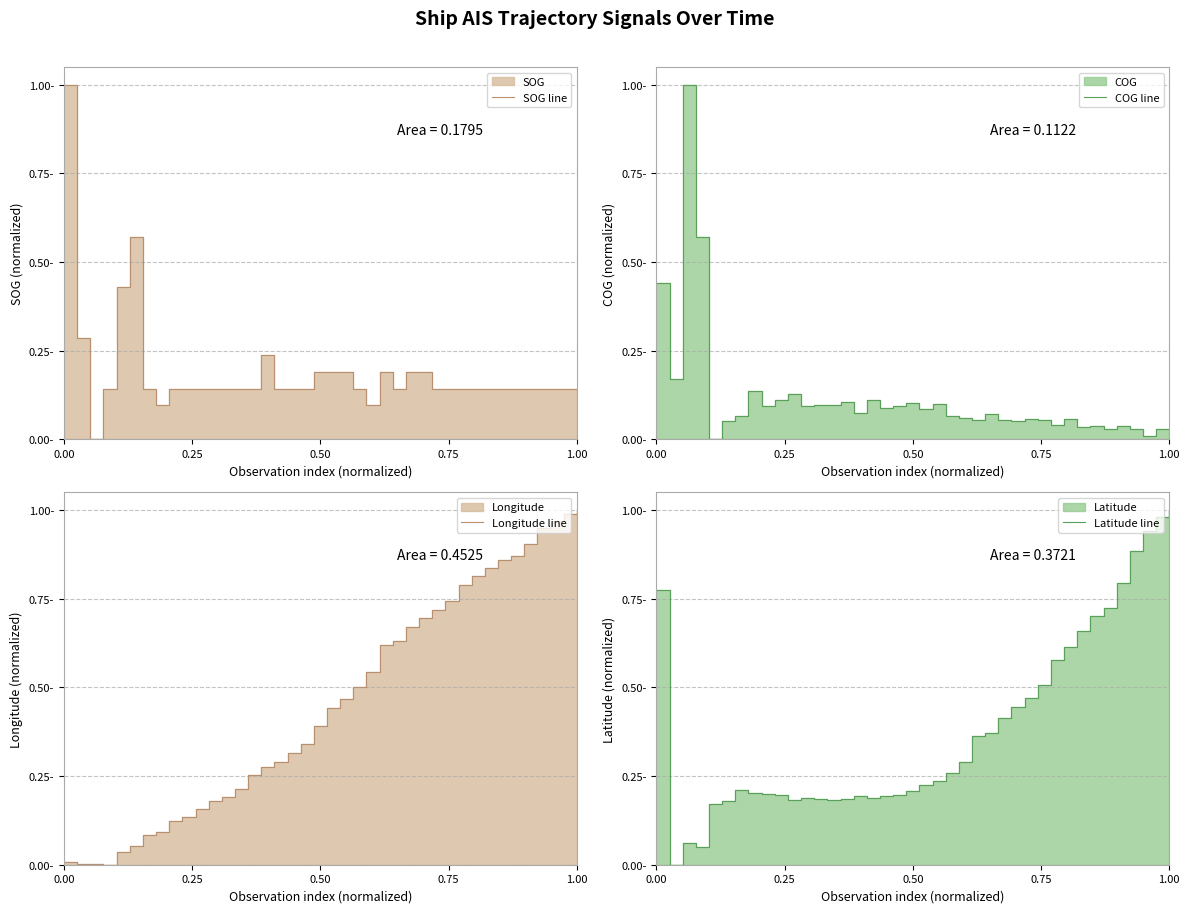

Between which two adjacent categories do Longitude line and SOG line first intersect?

0.25 and 0.50